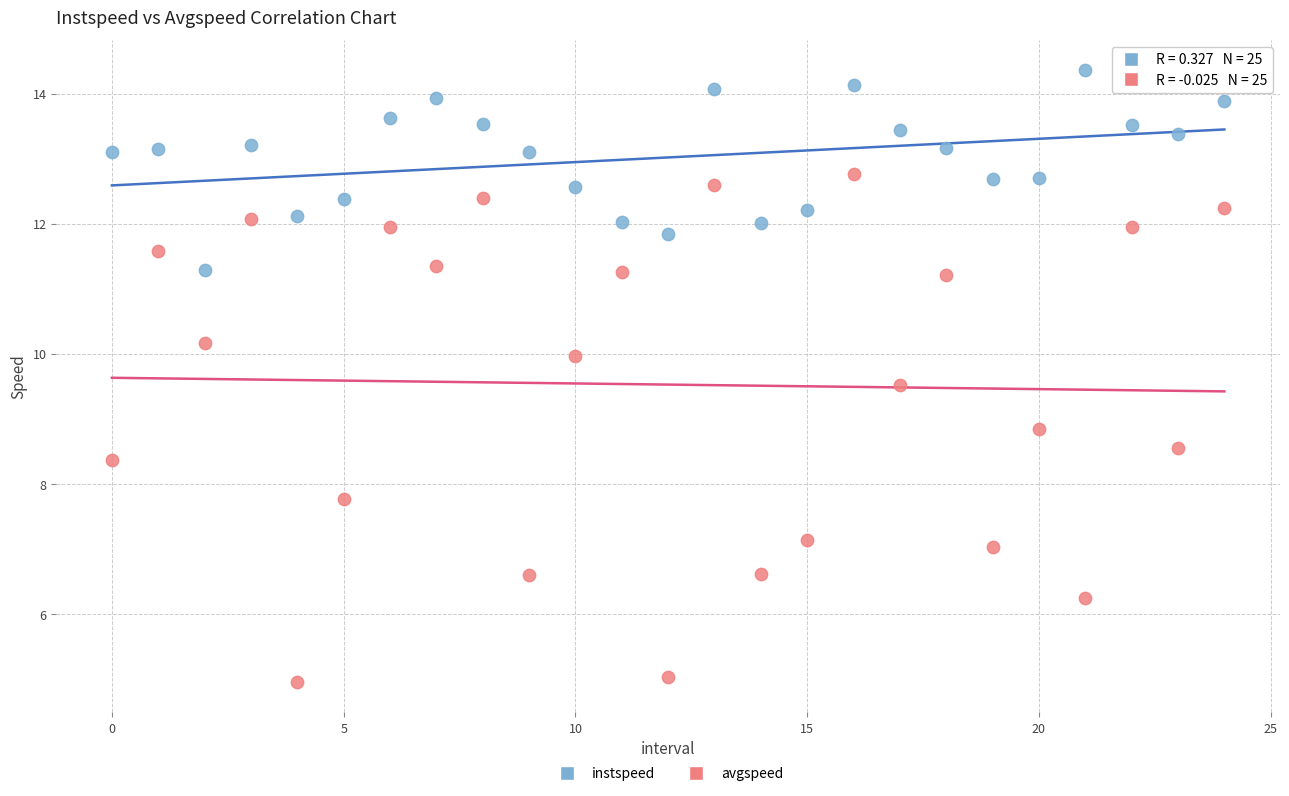

In the avgspeed series, what Y value is closest to 8?

7.8